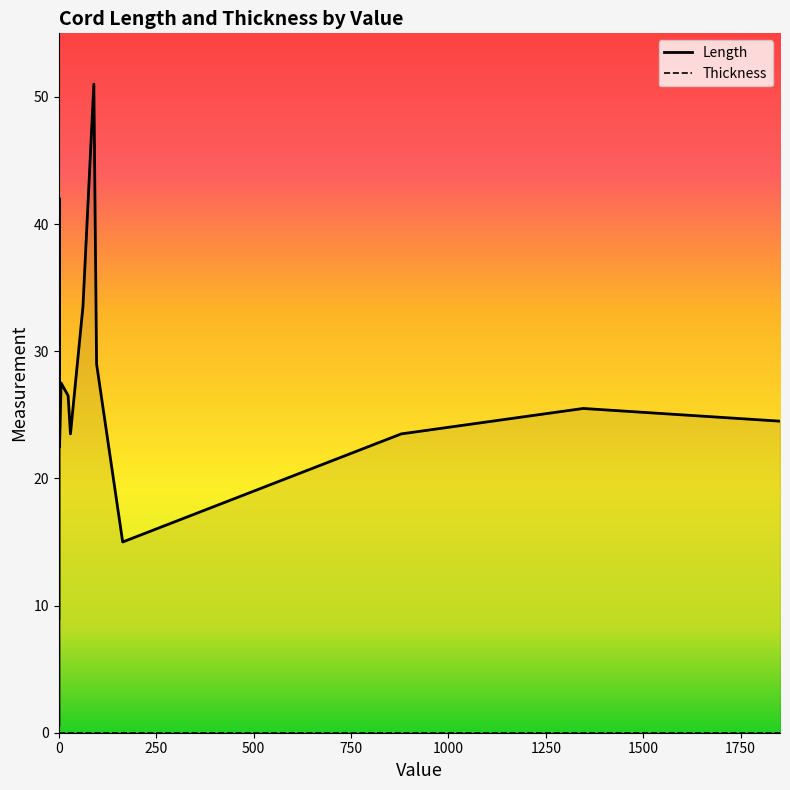

List the series in order of their peak value, highest first.

Length, Thickness